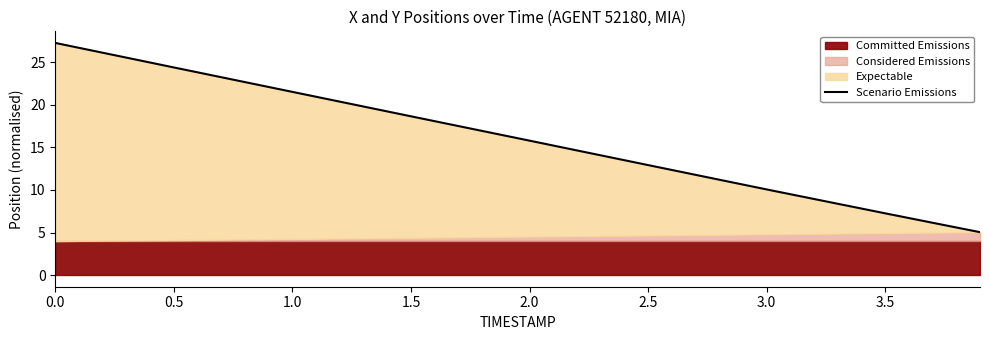

What is the difference between the values at 1.0 and 1.5?

2.9